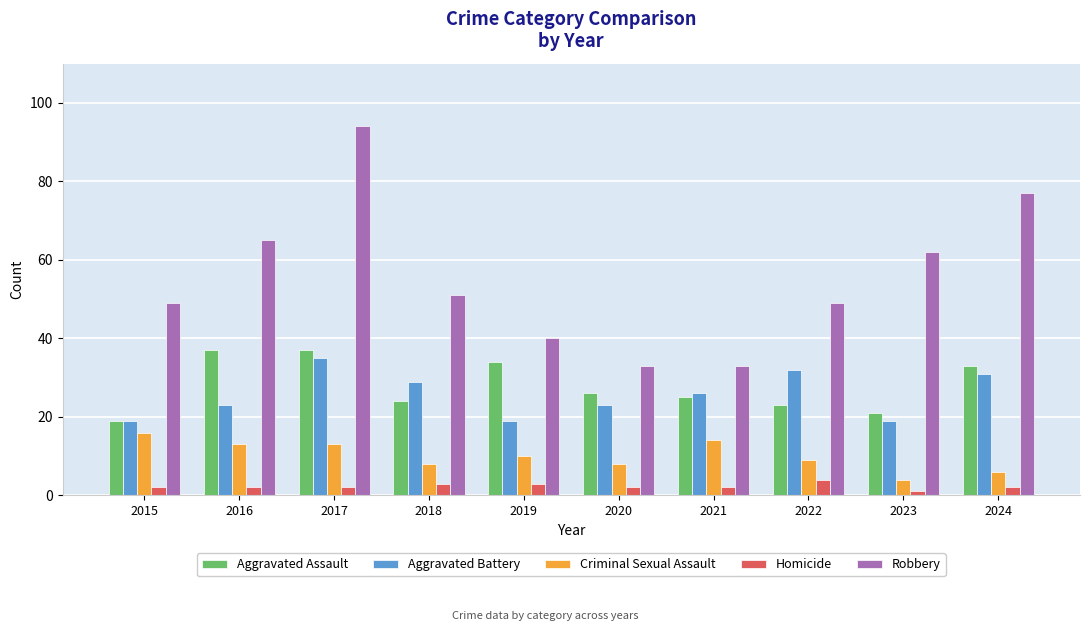

What value does the Criminal Sexual Assault series have at 2018?

8